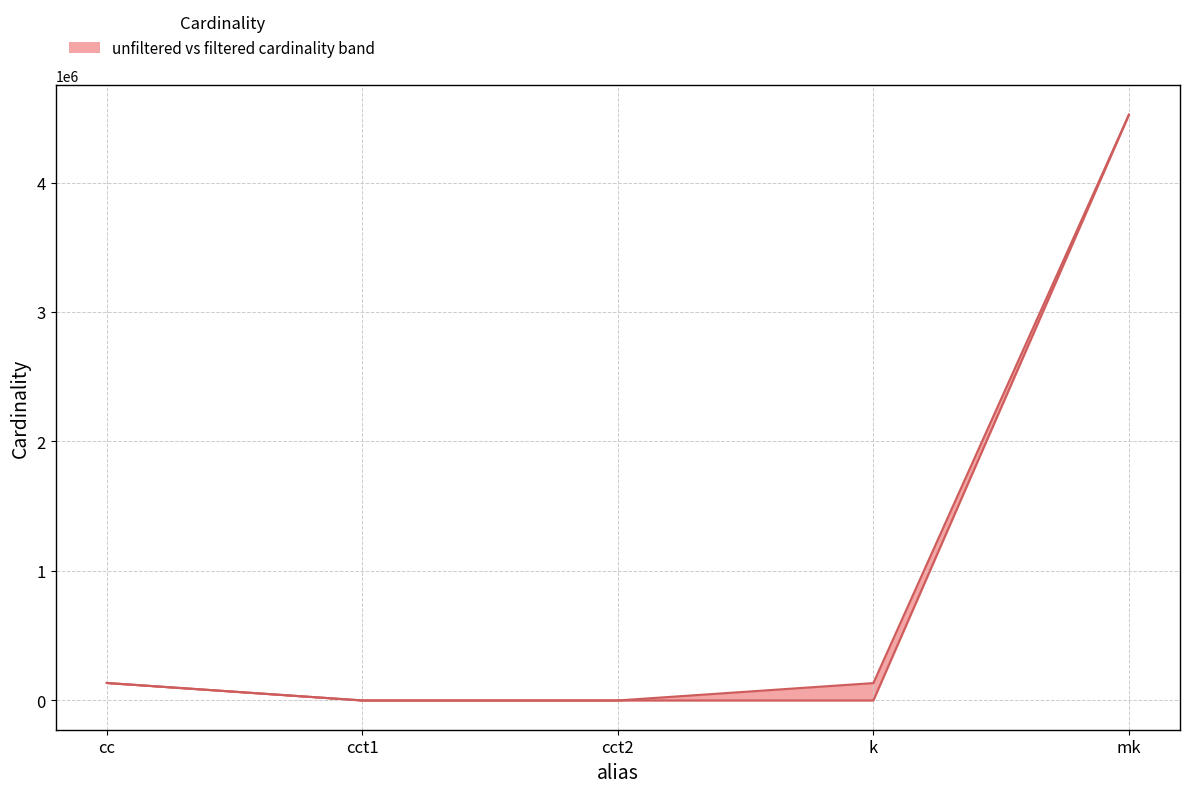

What is the minimum value for filtered_cardinality?

1